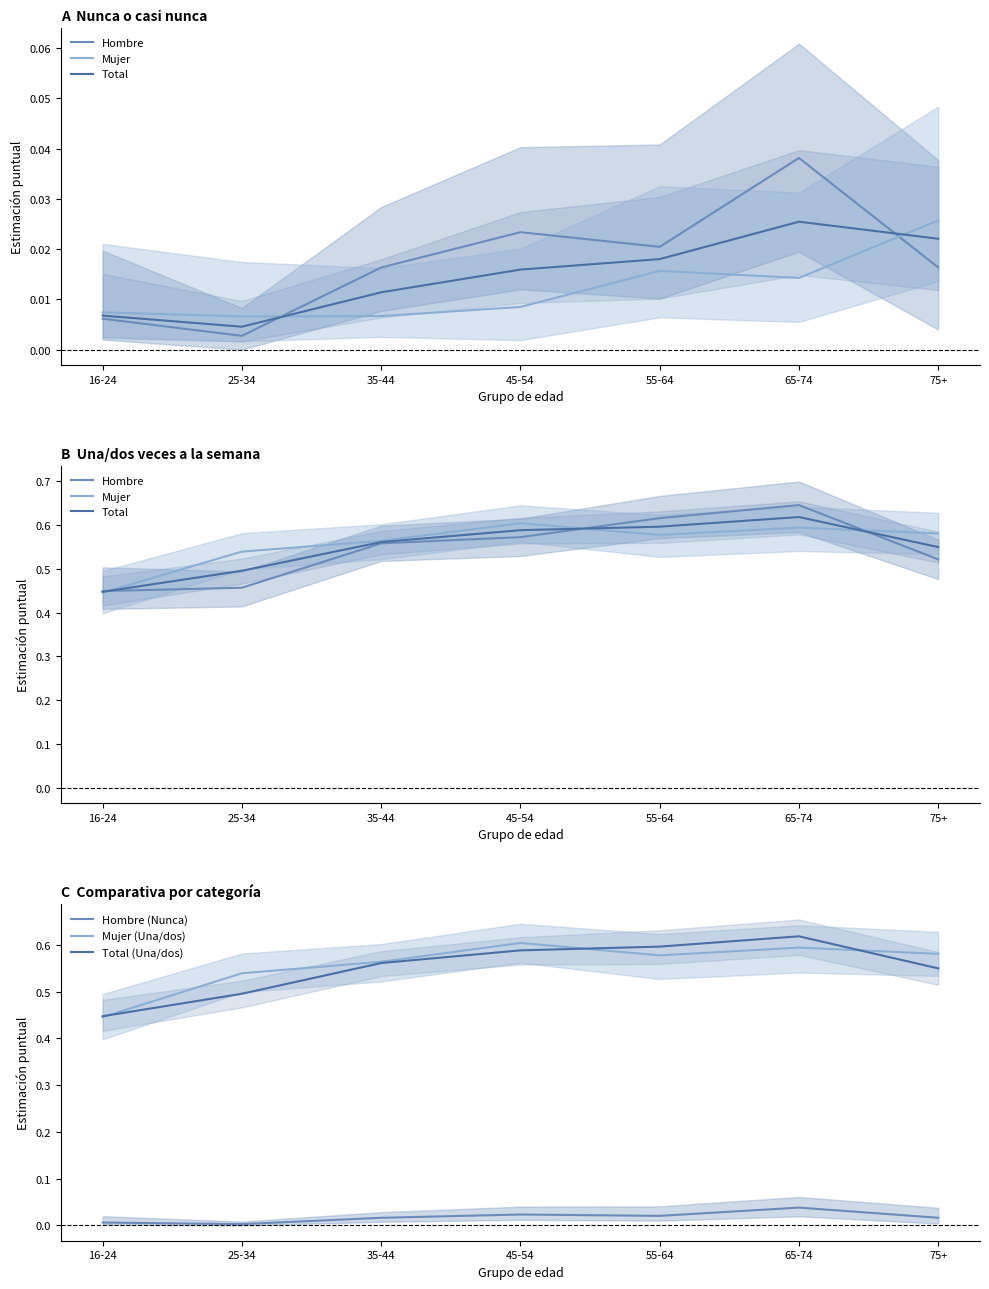

At which category is the sum across all series the highest?

65-74